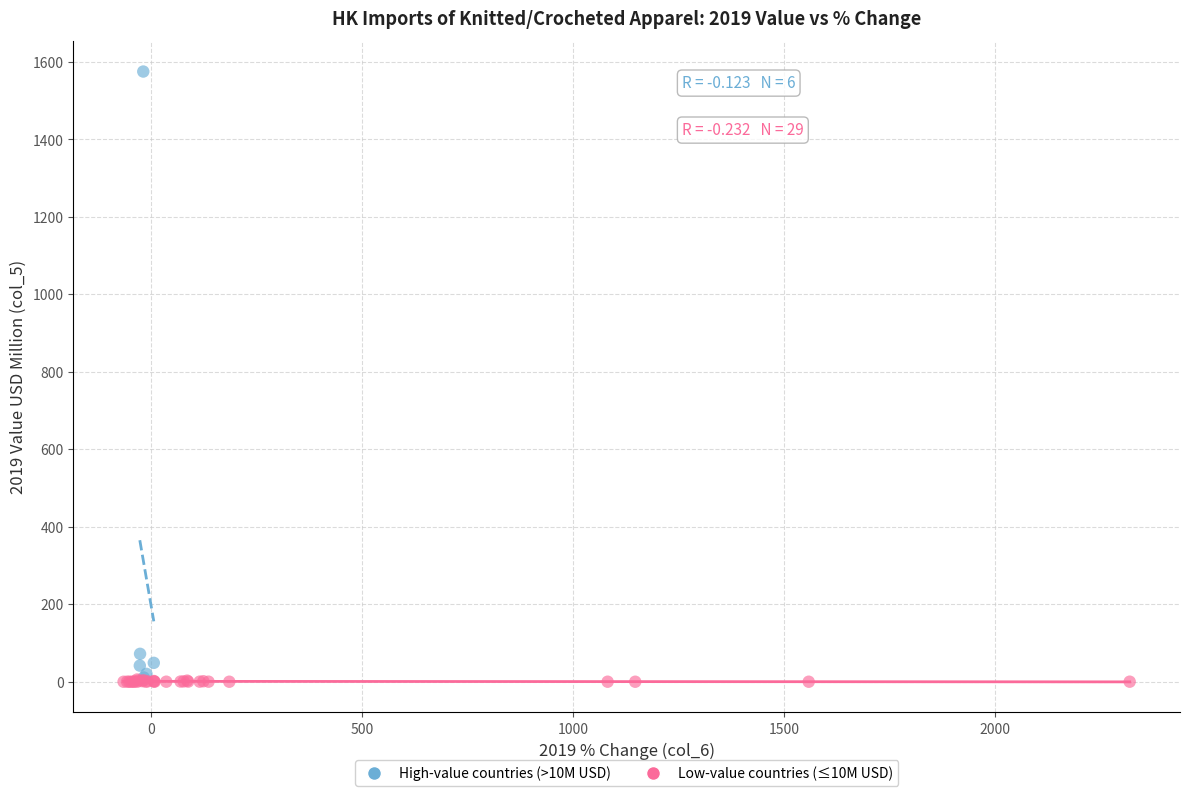

Which series contains the highest Y value?

High-value countries (>10M USD)